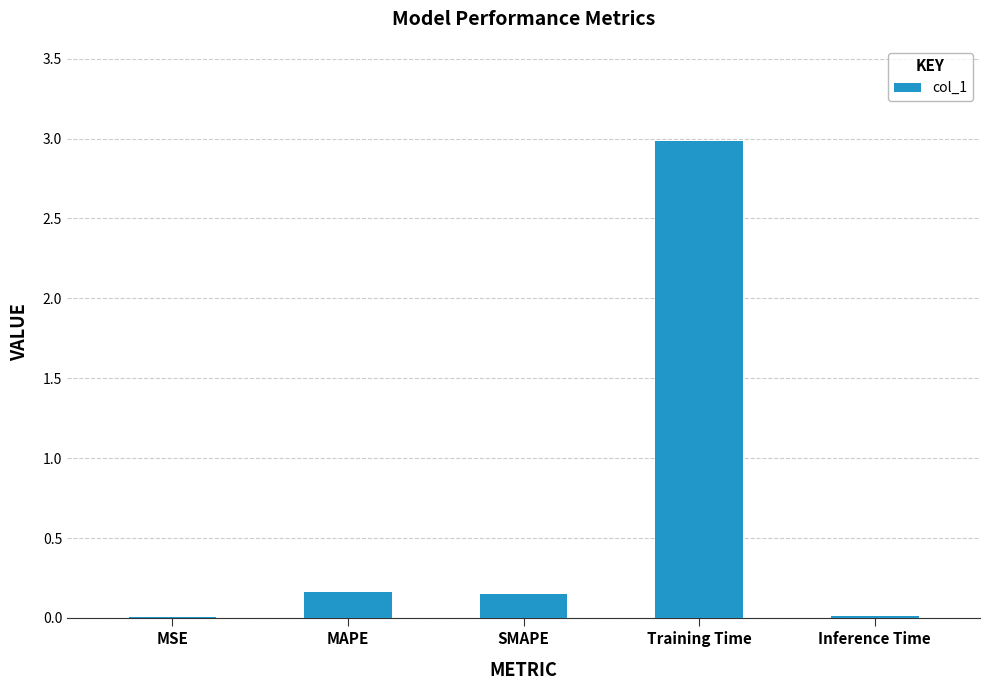

Is it true that the value at Training Time is 1.7?

False